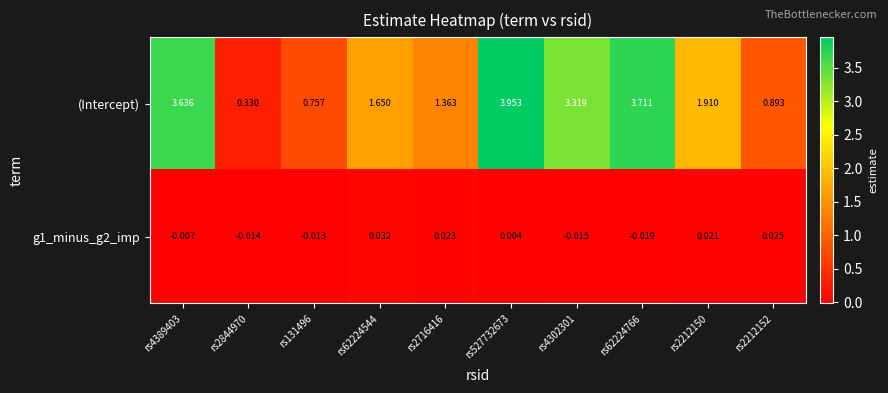

Between rs62224766 and rs2212150, which series saw the biggest shift?

(Intercept)